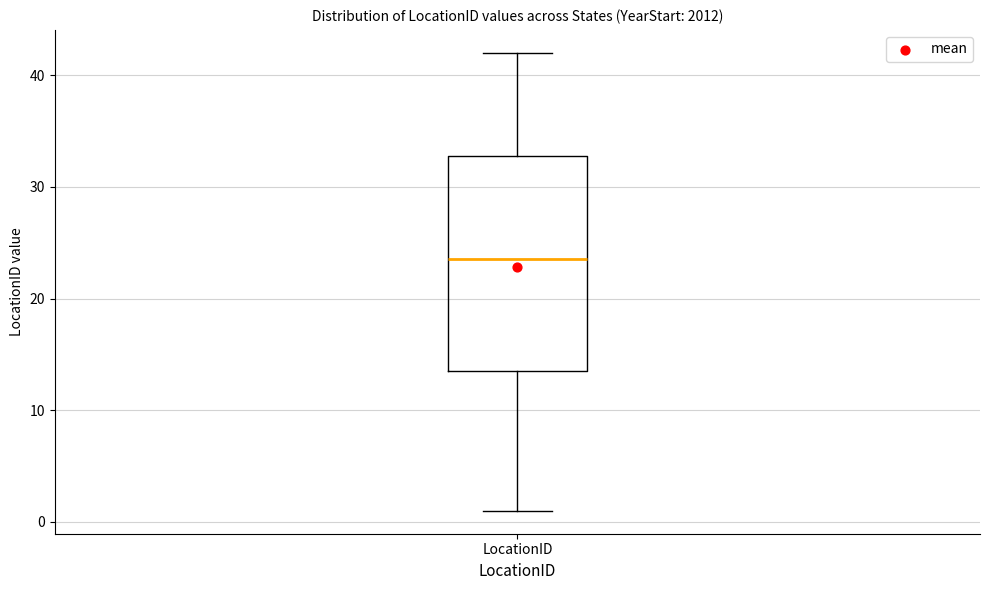

Read this box plot against the y-axis: the position of the median line, the range covered by the box, and the ends of both whiskers. The values are not printed on the chart, so give them approximately, as read against the axis.

median 24, box 14 to 33, whiskers 1 to 42